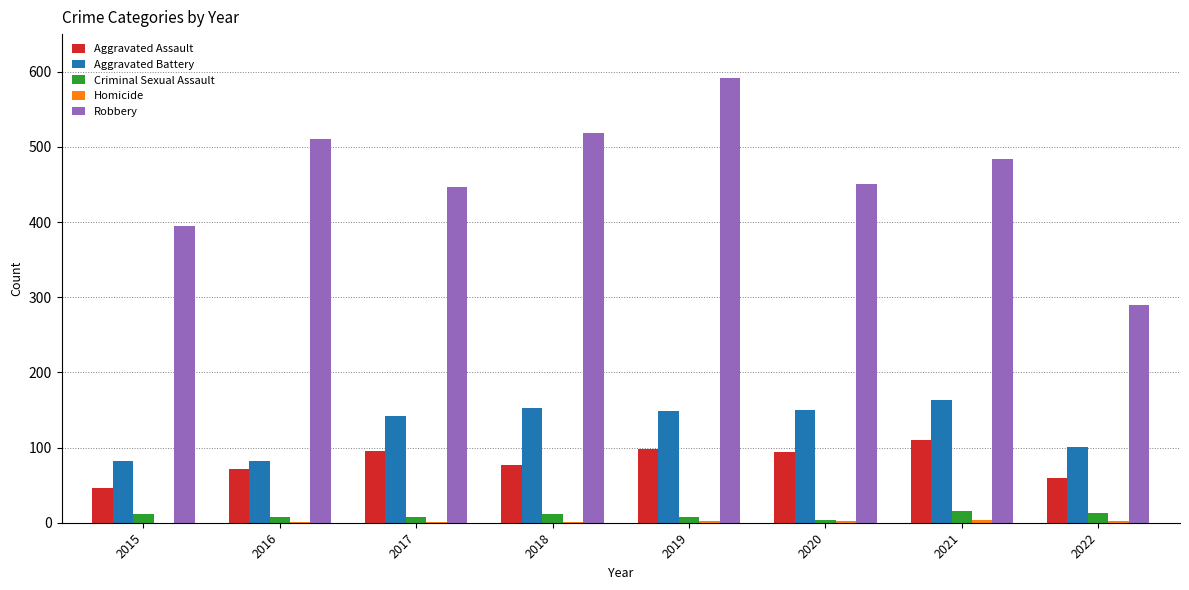

Are the bars grouped side by side (vs. stacked)?

Yes